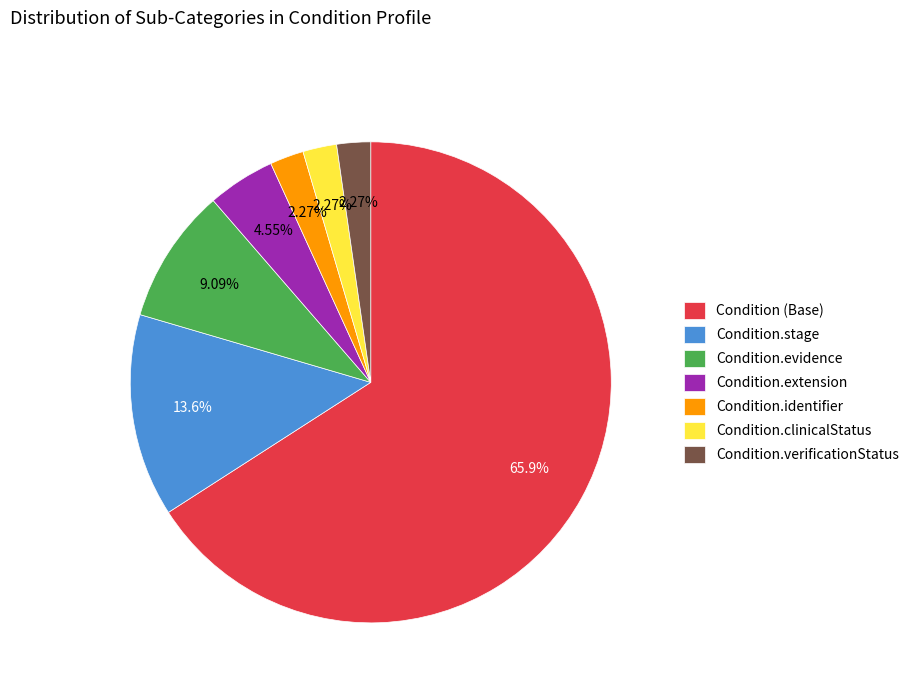

To the nearest percent, what portion does Condition.evidence represent?

9%